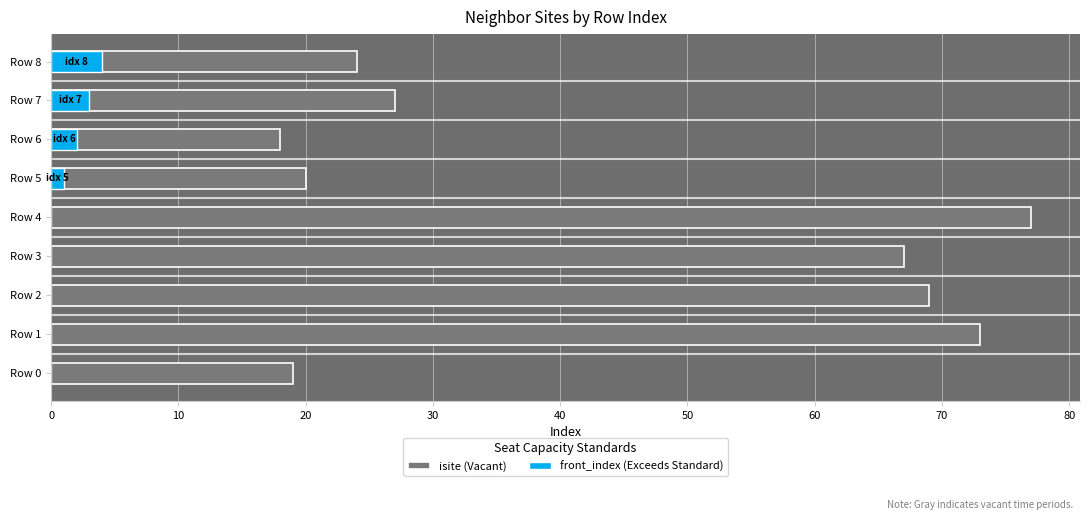

What is the sum of the front_index (Exceeds Standard) values at Row 1 and Row 8?

4